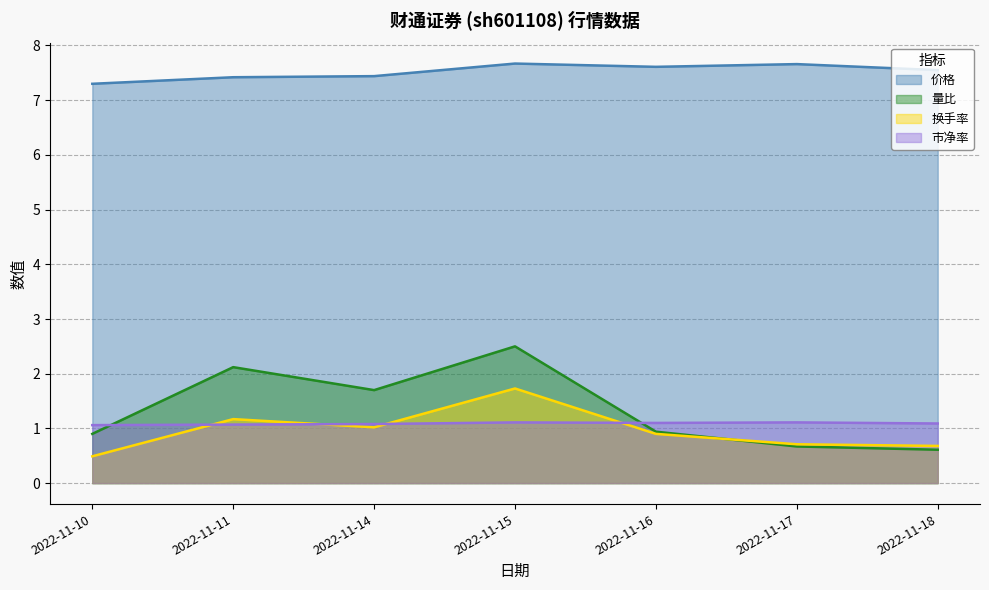

How many data points does each series have?

7